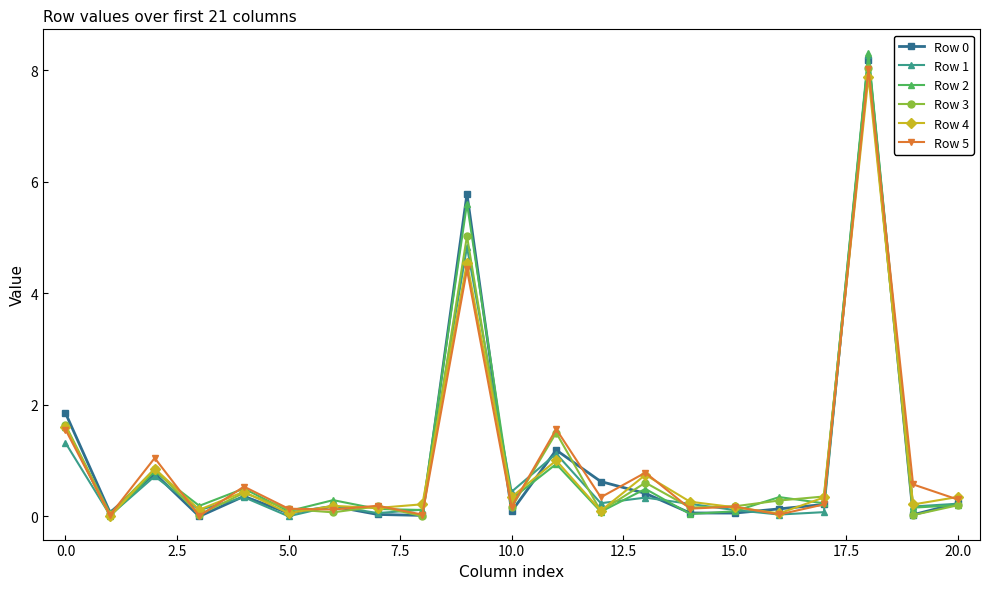

What is the difference between the maximum and second lowest values in the Row 2 series?

8.3